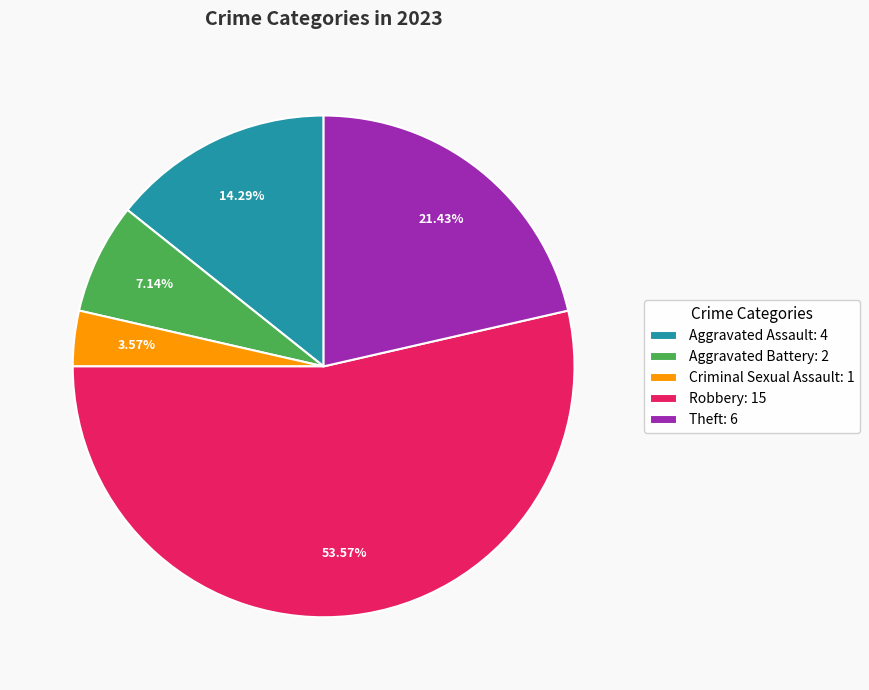

How many segments does this pie chart have?

5